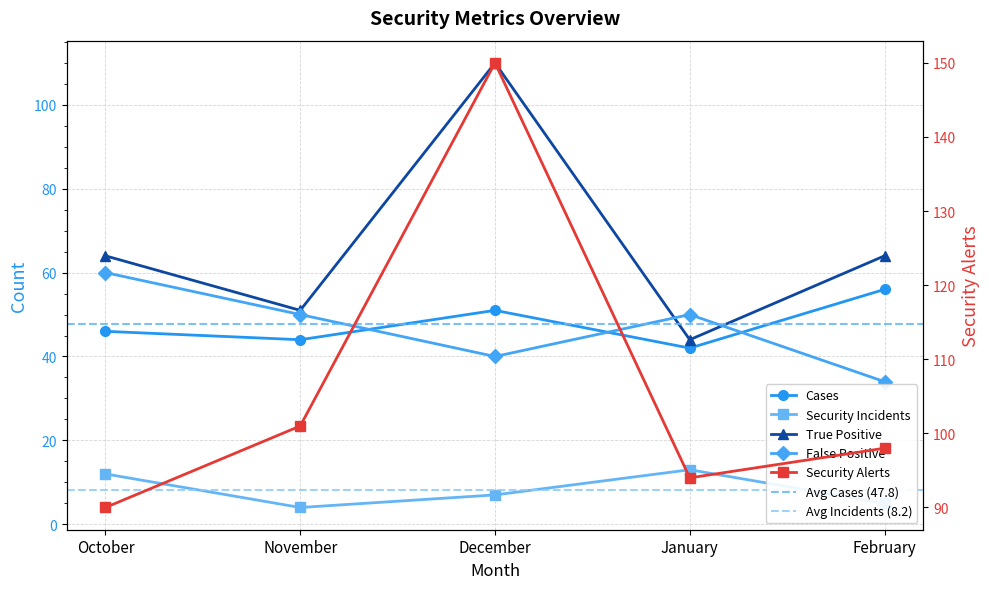

After their last crossing, which series has the higher values: False Positive or Cases?

Cases